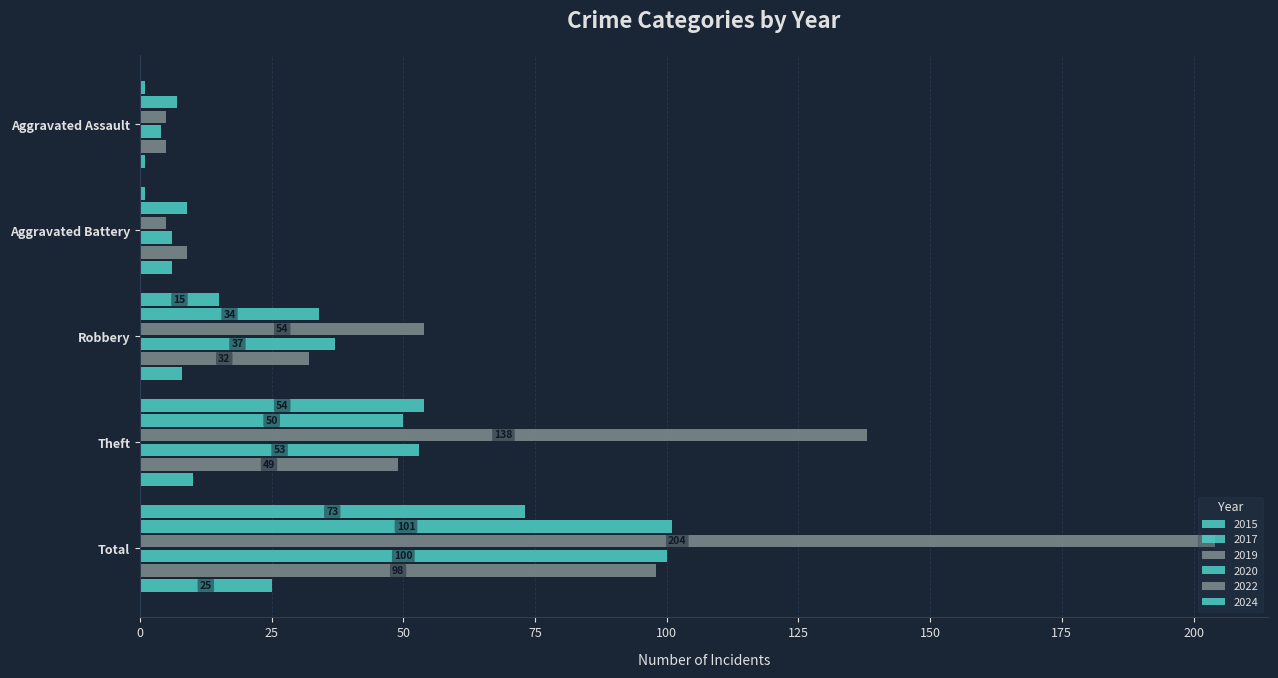

How many distinct data groups are displayed?

6